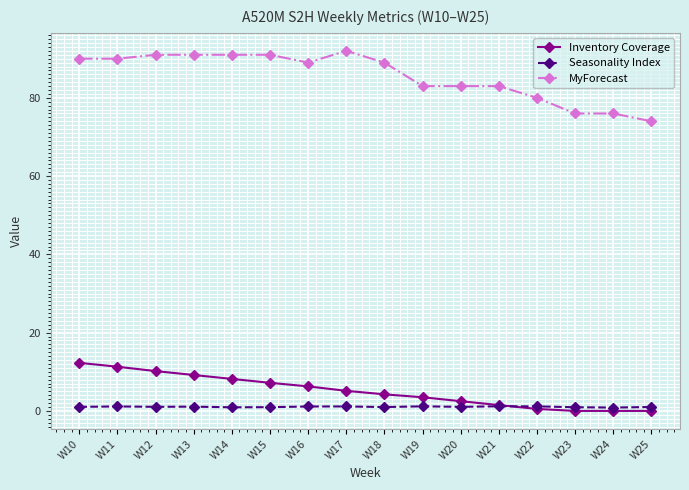

The MyForecast series shows 89.0 at W16. True or false?

True